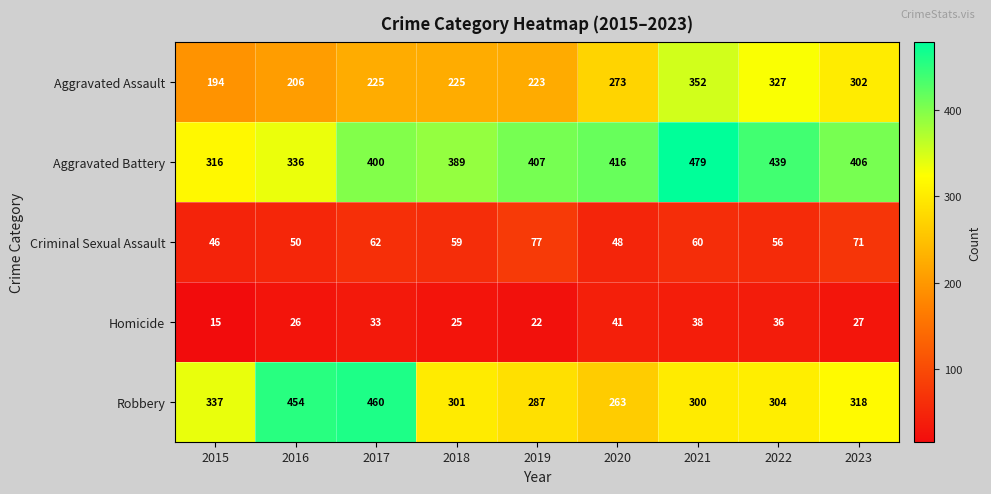

What is the spread (max minus min) of values at 2015?

322